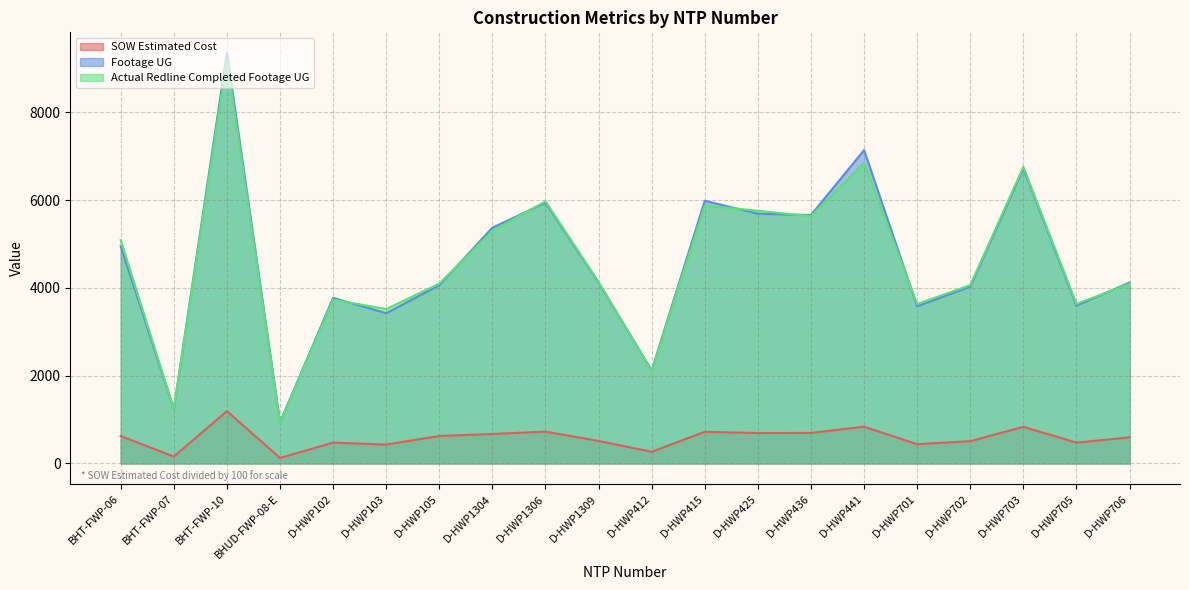

What is the spread (max minus min) of values at D-HWP436?

4965.4